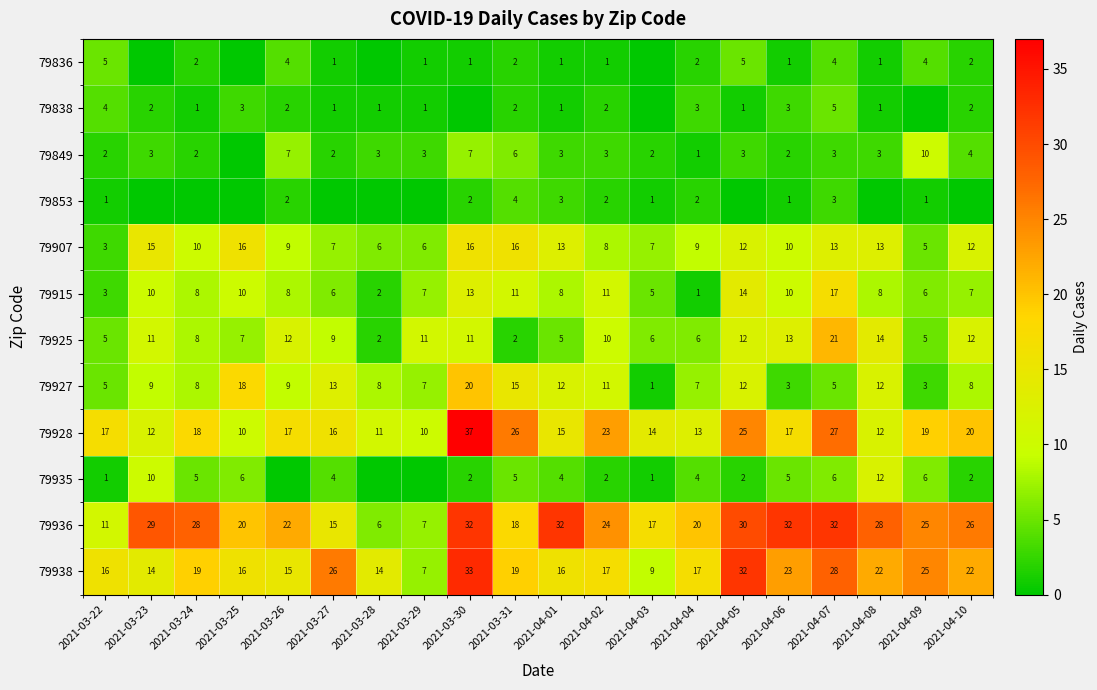

True or false: 79935 has a value of 5 at 2021-03-24.

True